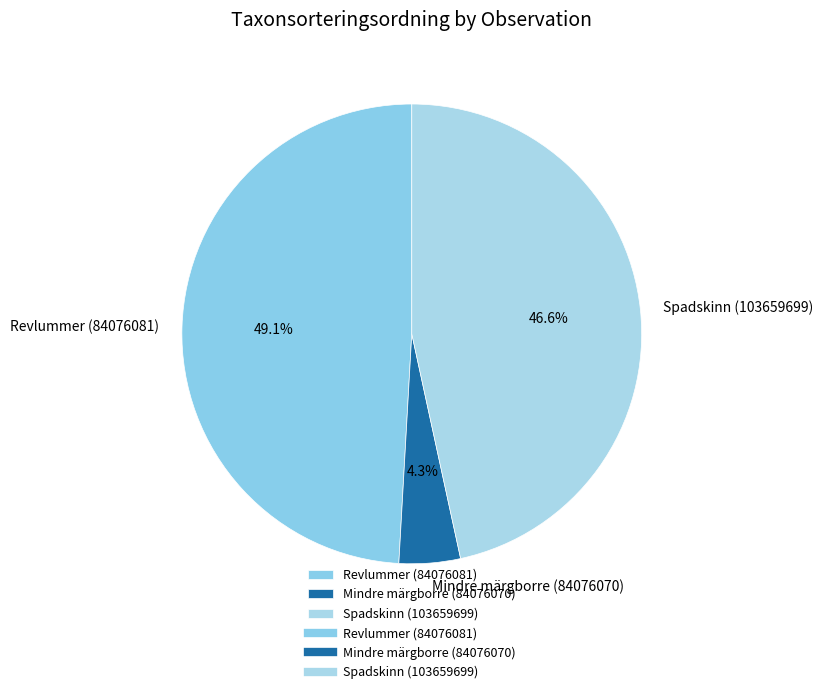

What is the smallest slice in the pie chart?

Mindre märgborre (84076070)